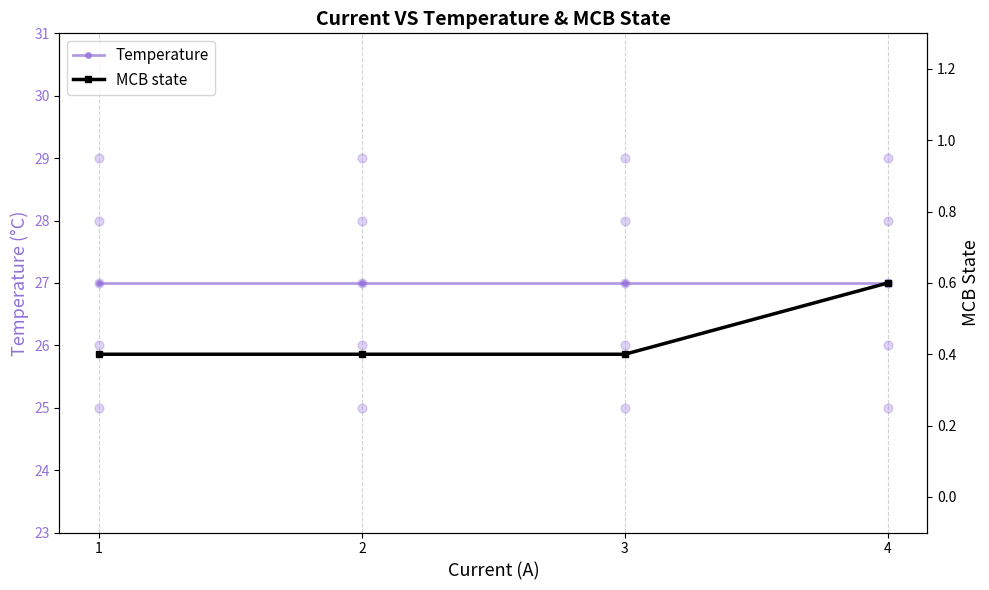

At how many categories does at least one series exceed 15?

4